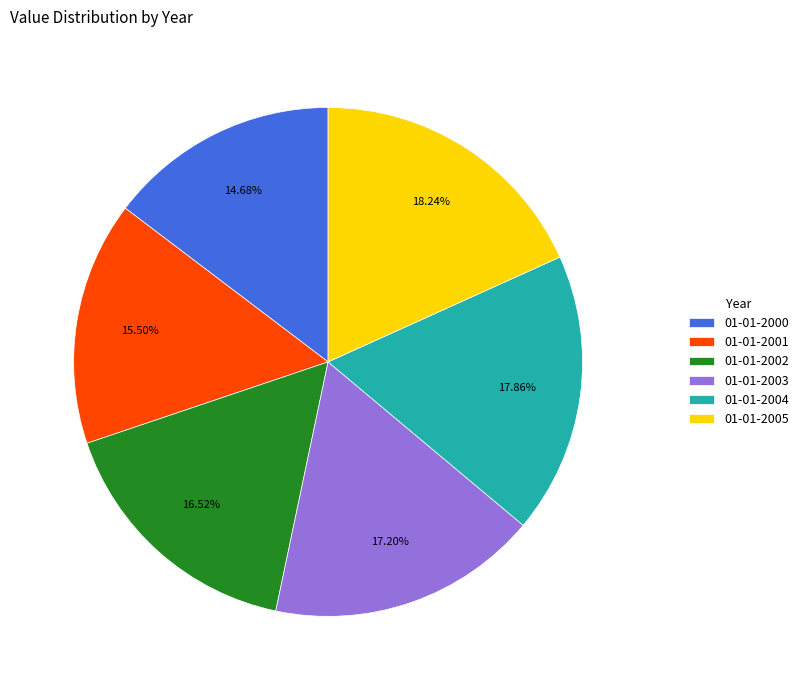

Between 01-01-2004 and 01-01-2000, which is larger?

01-01-2004